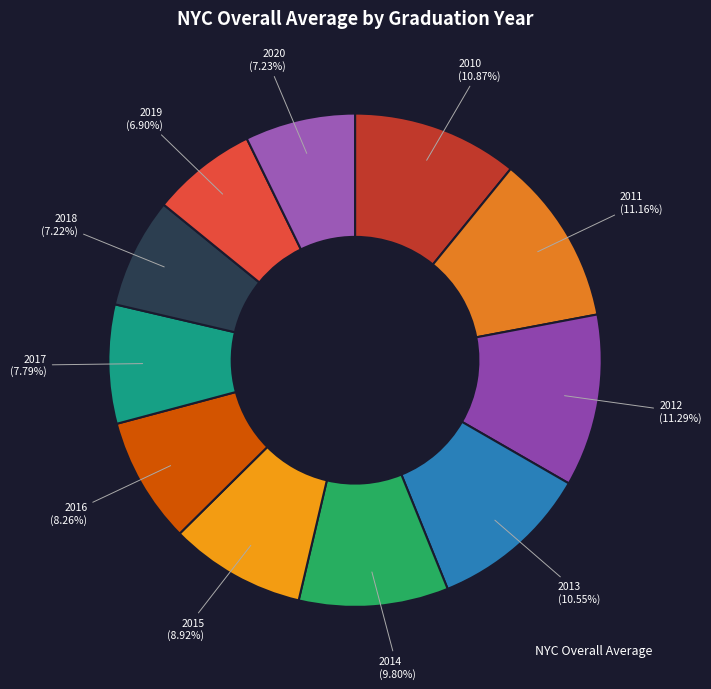

Count the number of slices in the pie.

11